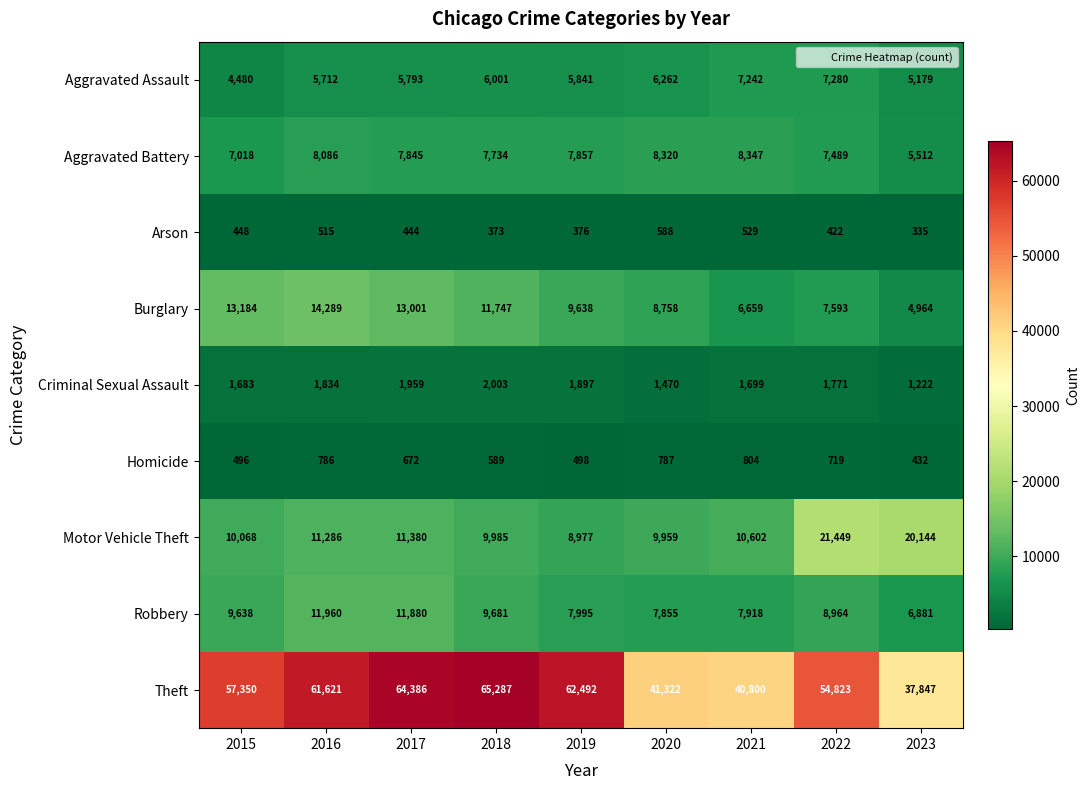

What is the smallest value displayed?

335